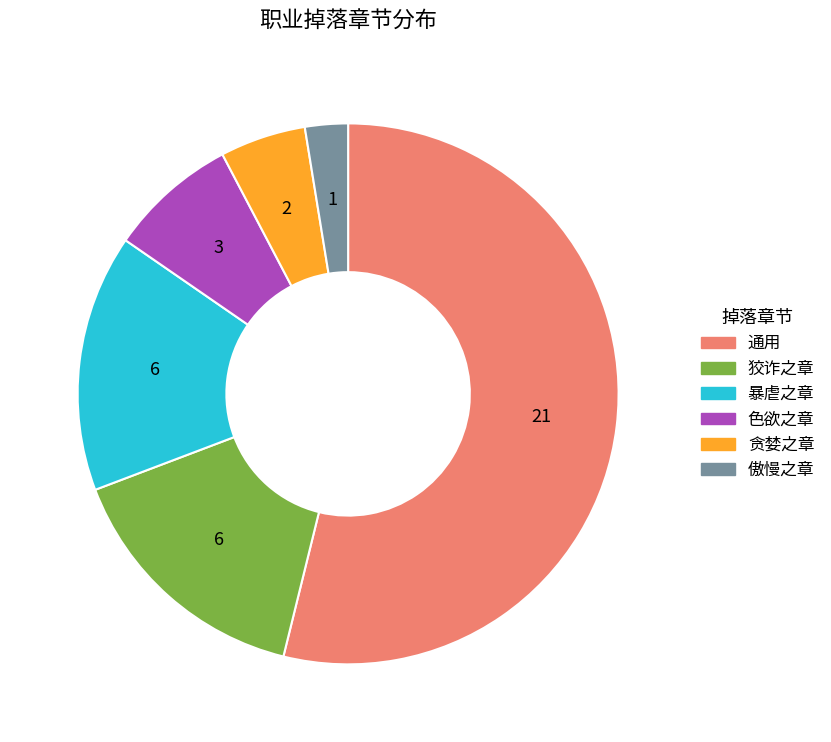

Does 通用 account for over 50% of the chart?

Yes